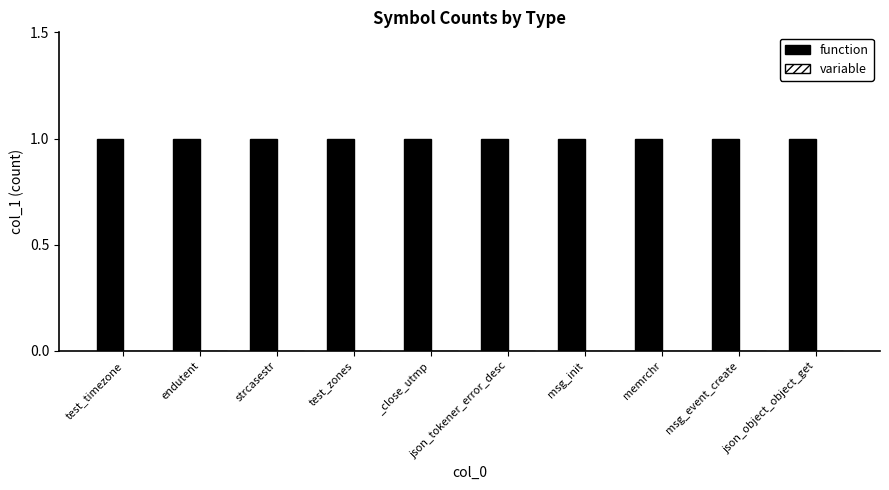

Count the number of categories in the chart.

10